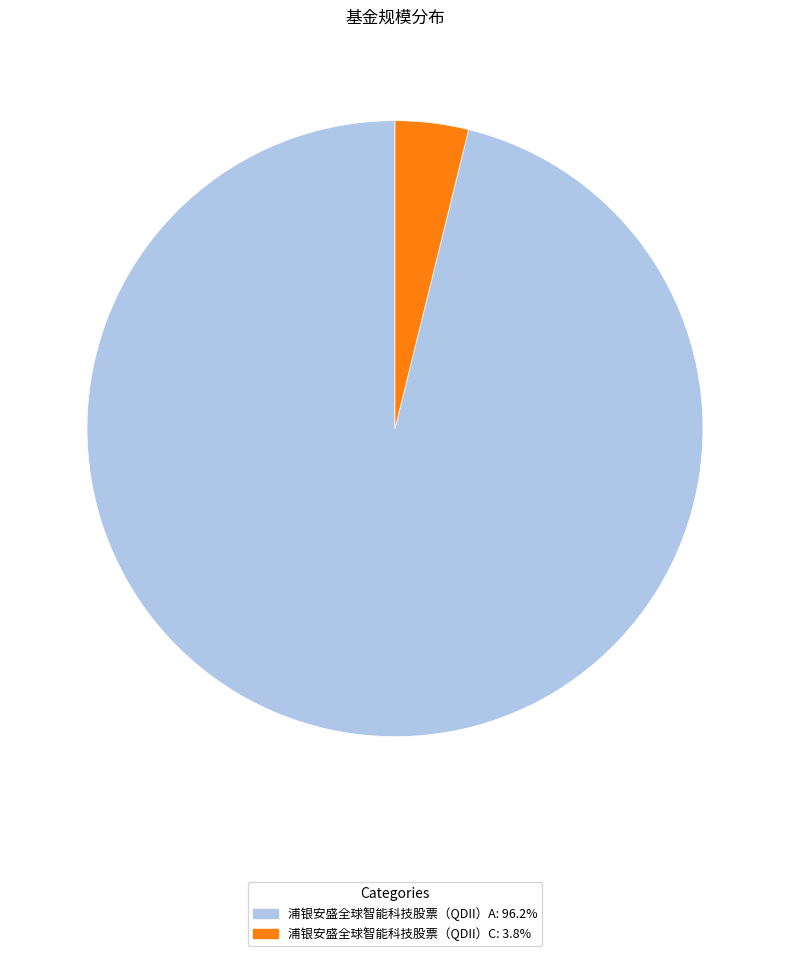

Does 浦银安盛全球智能科技股票（QDII）C: 3.8% represent more than half of the total?

No